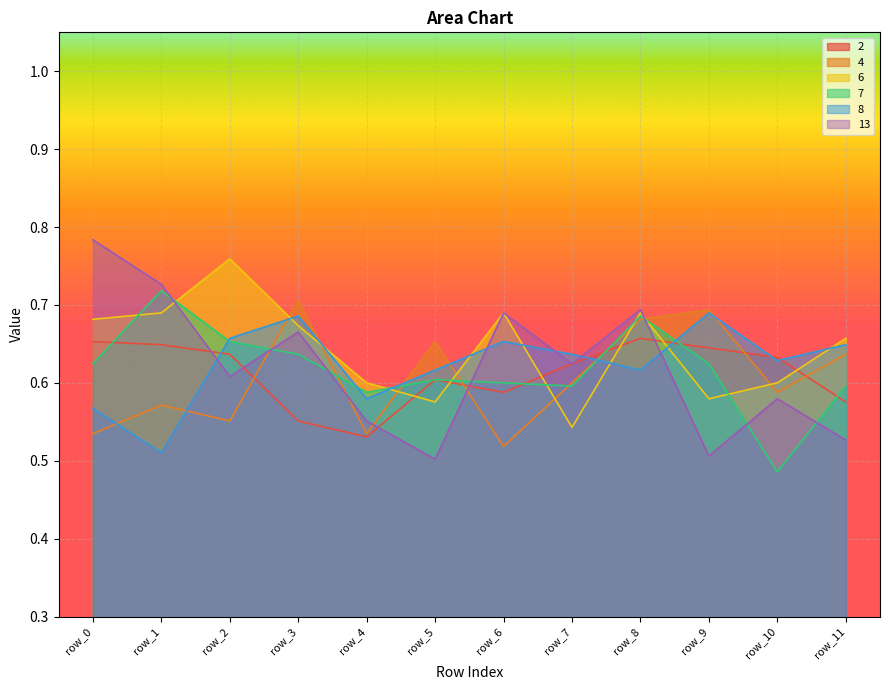

Which series has the largest total across all categories?

6